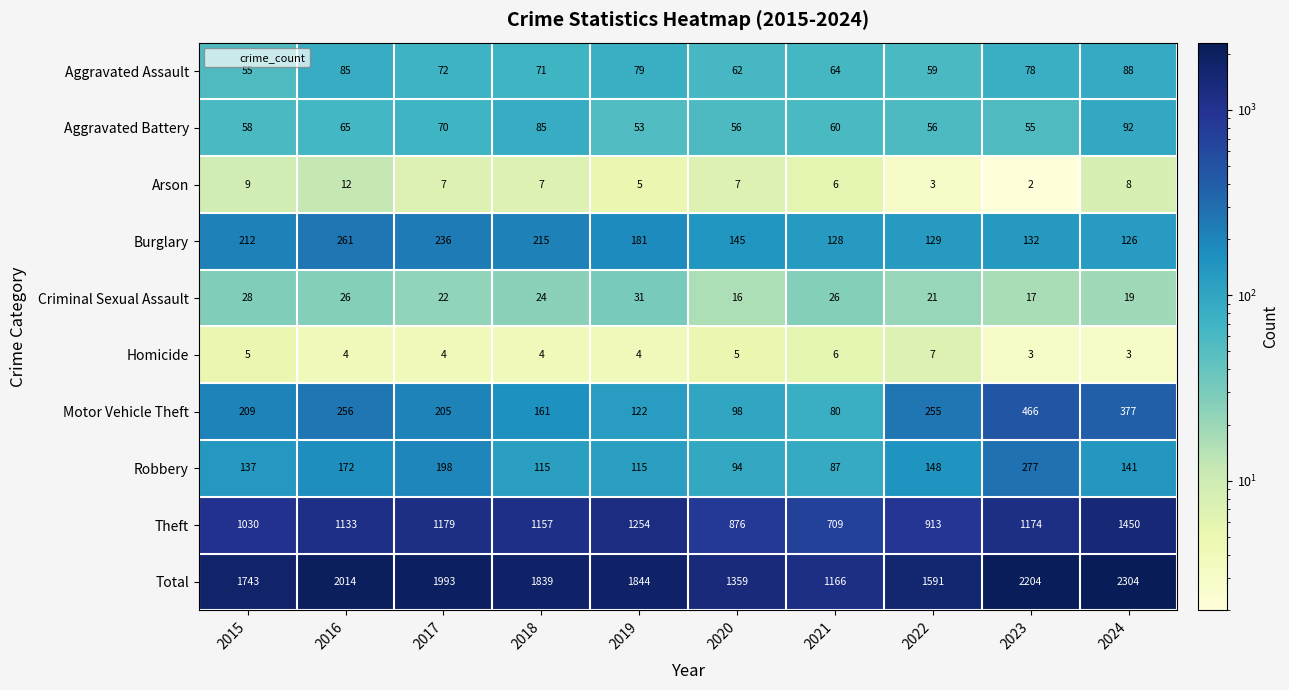

At which category is the sum across all series the highest?

2024